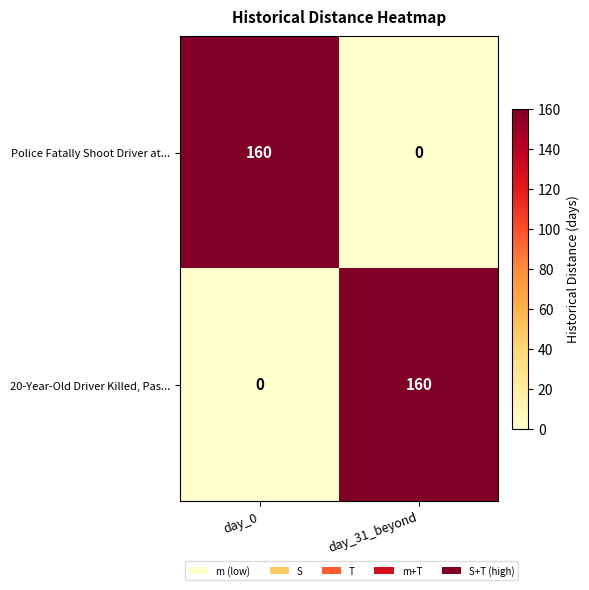

What is the maximum value shown in the chart?

160